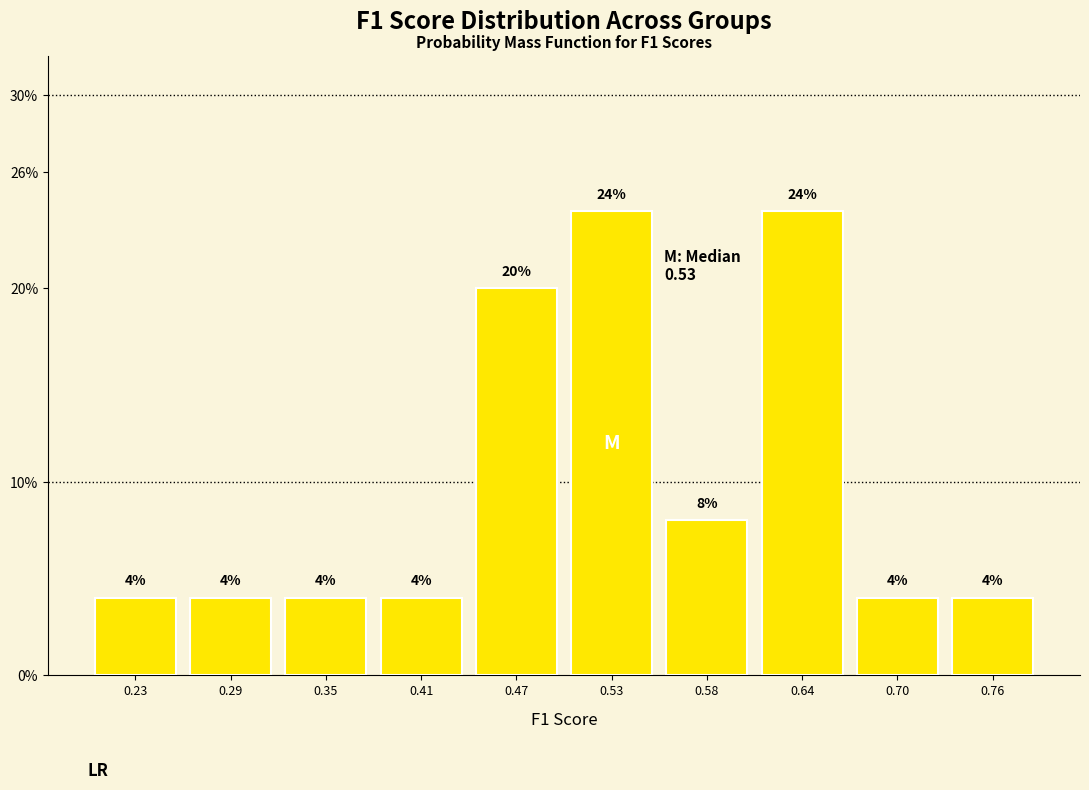

Reading left to right, list every bar in this chart as the range it spans on the x-axis followed by its height. The bar edges are not printed on the chart, so give them approximately, as read against the axis.

0.20 to 0.26: 4
0.26 to 0.32: 4
0.32 to 0.38: 4
0.38 to 0.44: 4
0.44 to 0.50: 20
0.50 to 0.56: 24
0.56 to 0.61: 8
0.61 to 0.67: 24
0.67 to 0.73: 4
0.73 to 0.79: 4